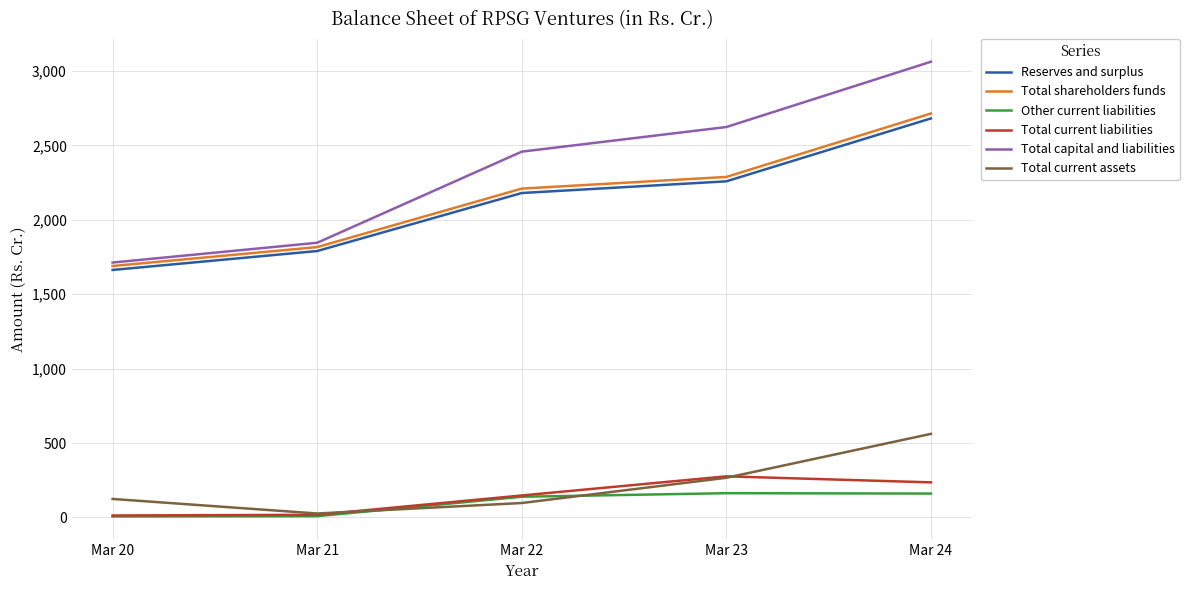

The value of Total shareholders funds at Mar 24 is 1159.5. True or false?

False